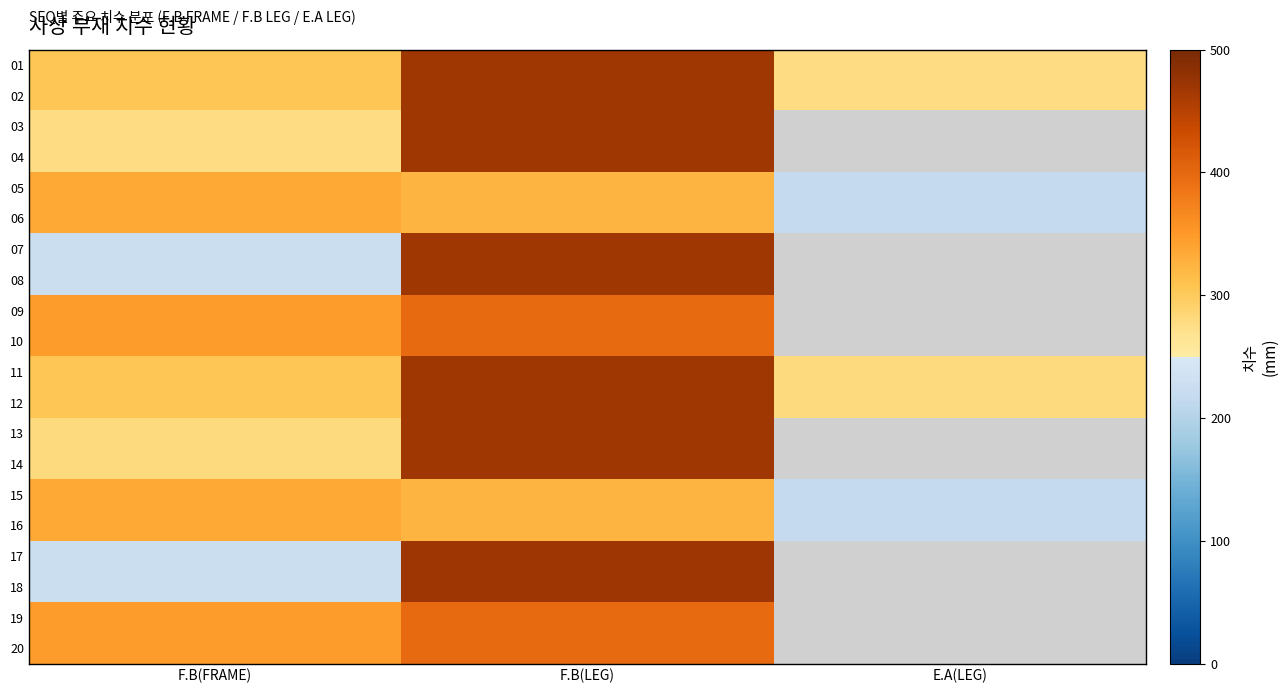

At which label does 06 first exceed 323?

F.B(FRAME)